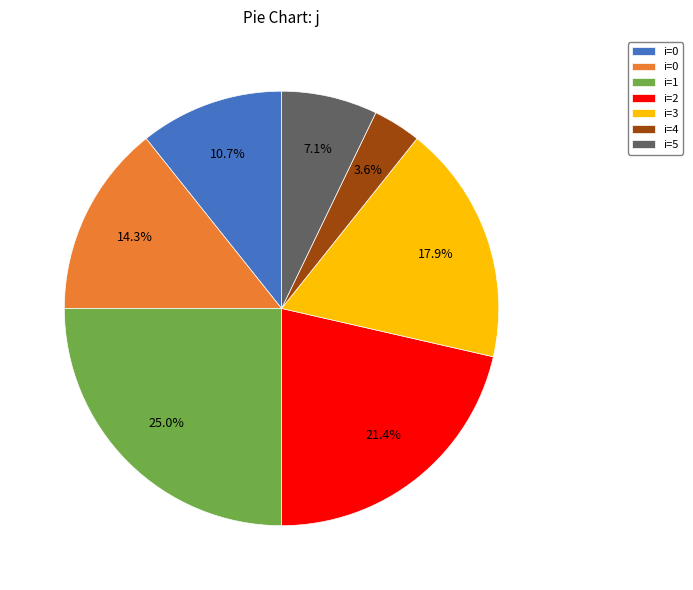

Which slice is the smallest?

4